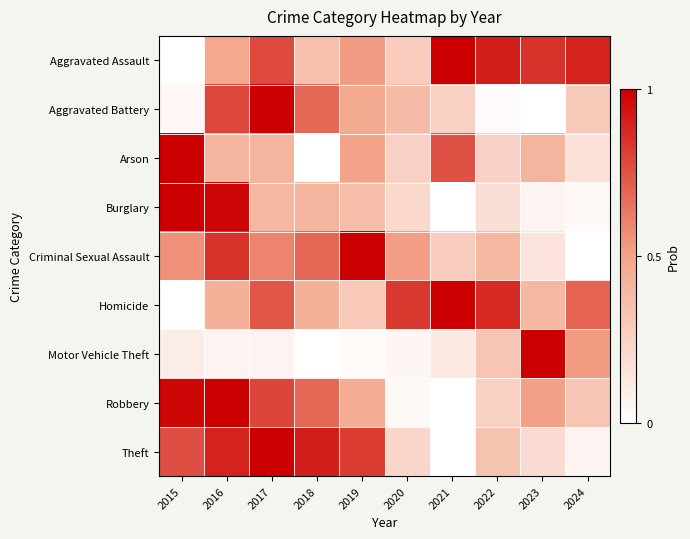

Which series changed the most between 2021 and 2022?

Arson